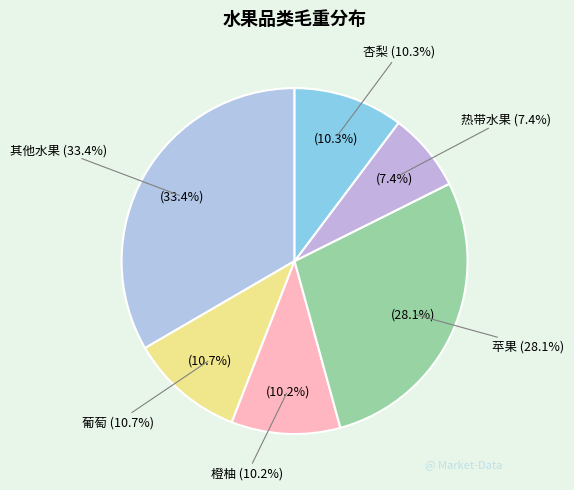

What is the largest slice in the pie chart?

其他水果